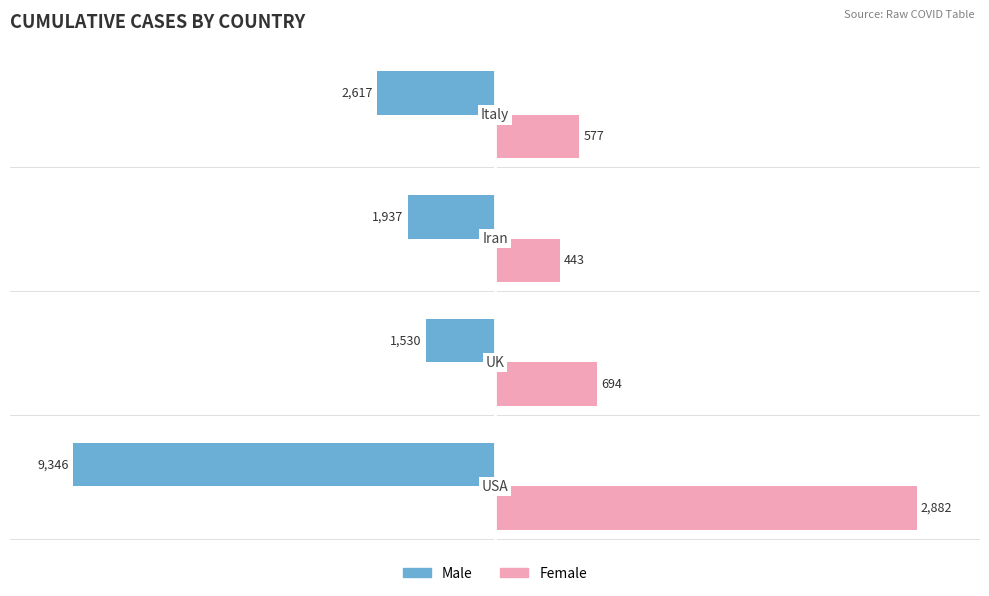

What are all the series names shown in the legend?

Male, Female